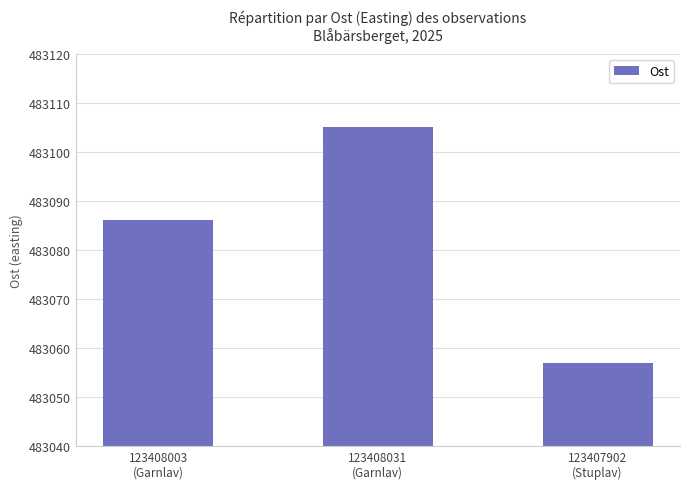

What is the label of the 2nd bar from the left?

123408031
(Garnlav)